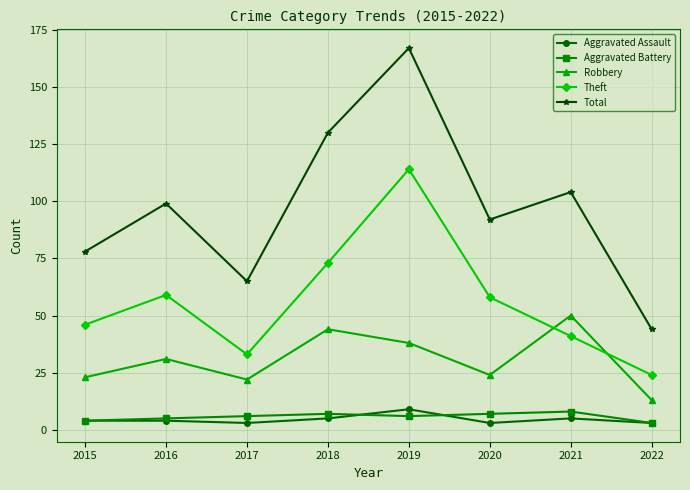

True or false: Theft and Aggravated Assault cross at least once.

False